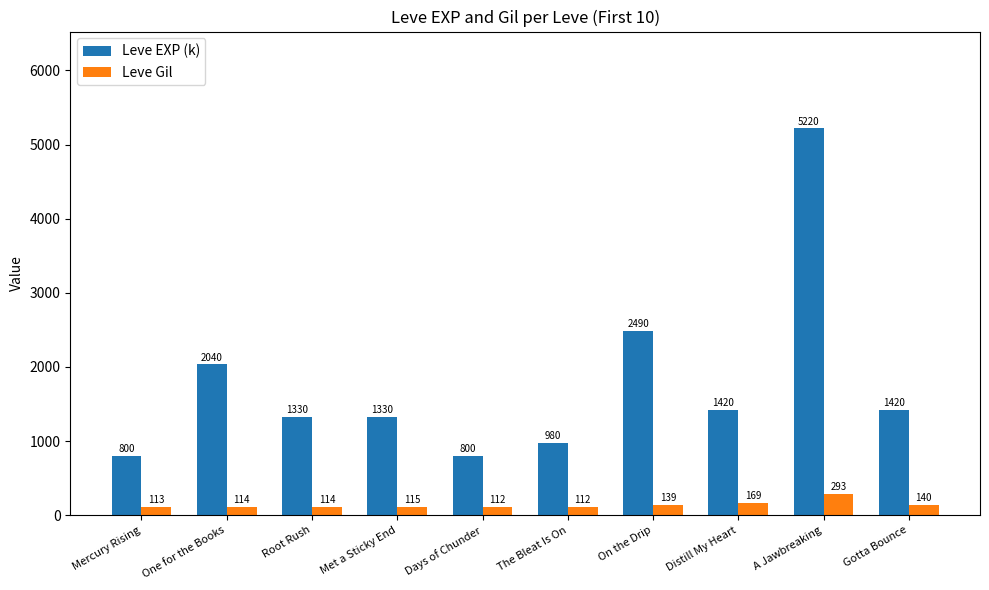

Count the number of categories in the chart.

10